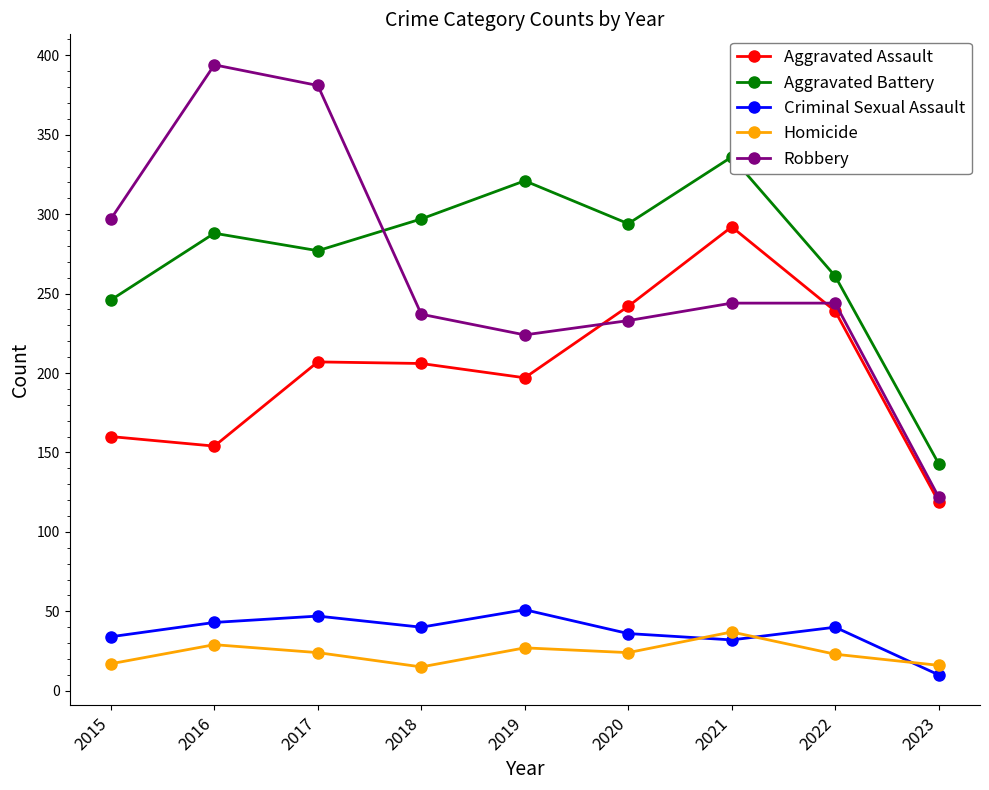

In Criminal Sexual Assault, how many points are higher than both neighbors (excluding endpoints)?

3